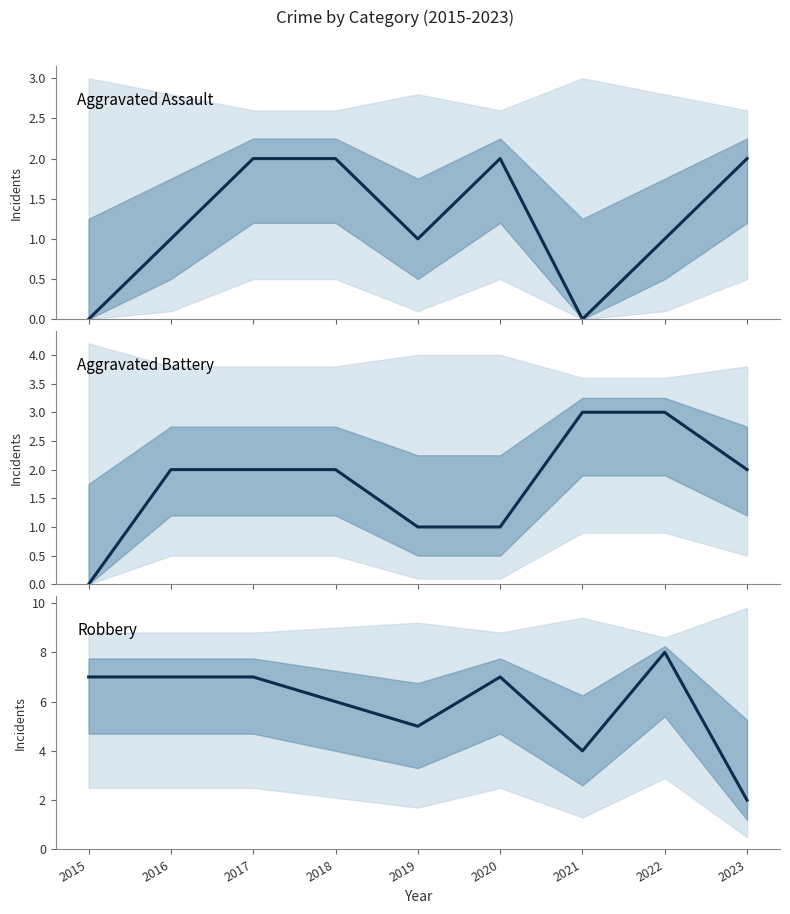

Where is the first local minimum for Robbery?

2019